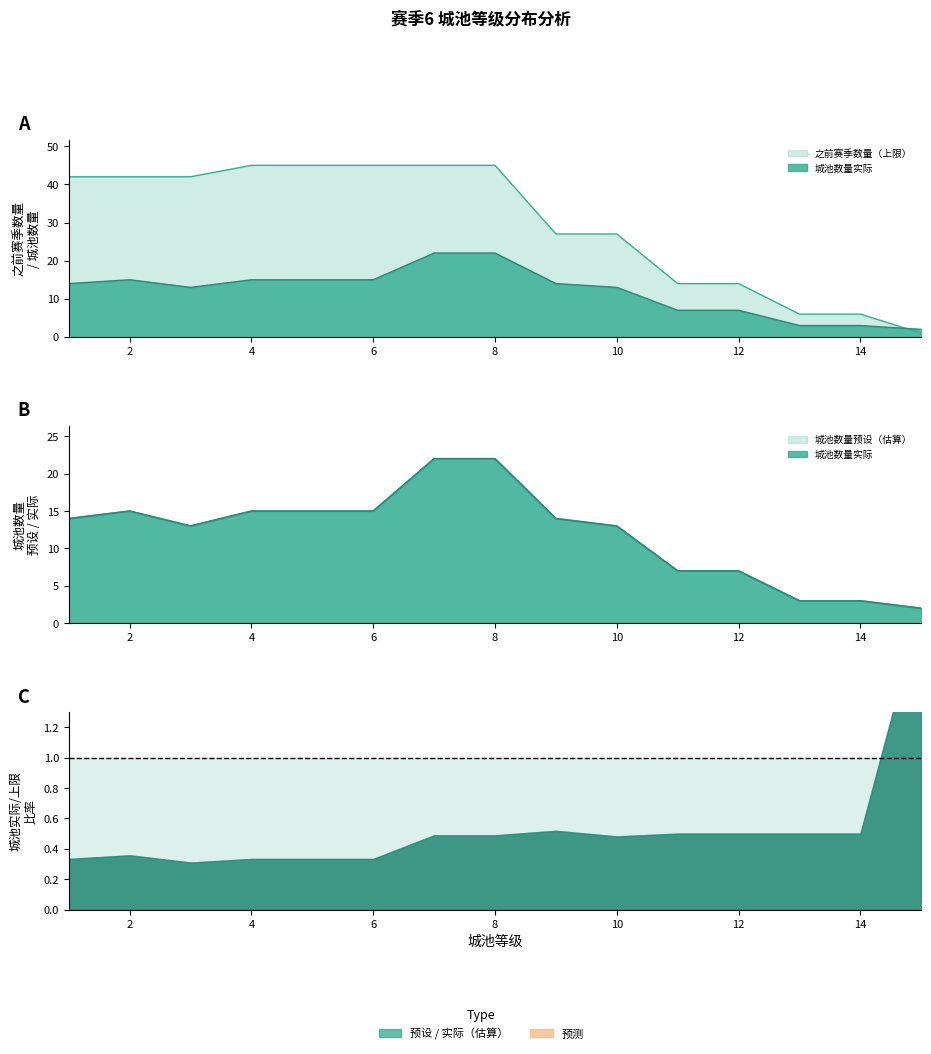

Is it true that 城池数量实际 equals 9 at 5?

False